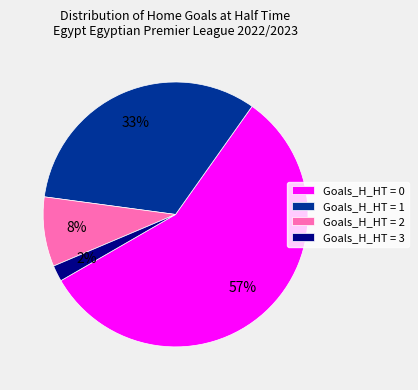

What percentage is the Goals_H_HT = 0 slice, to the nearest percent?

57%